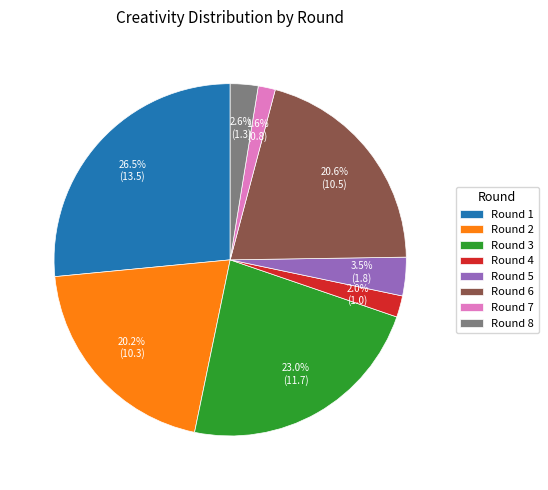

Is the sum of Round 6 and Round 3 greater than half?

No